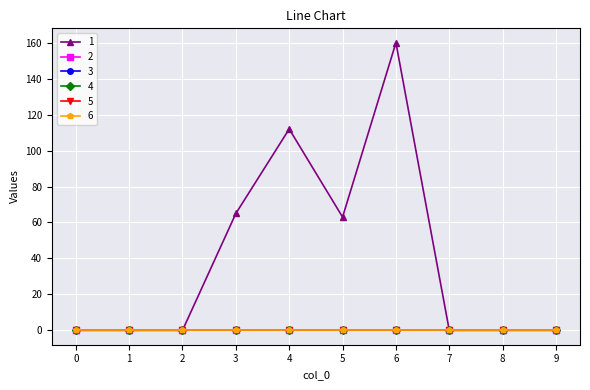

How many lines are shown in the chart?

6